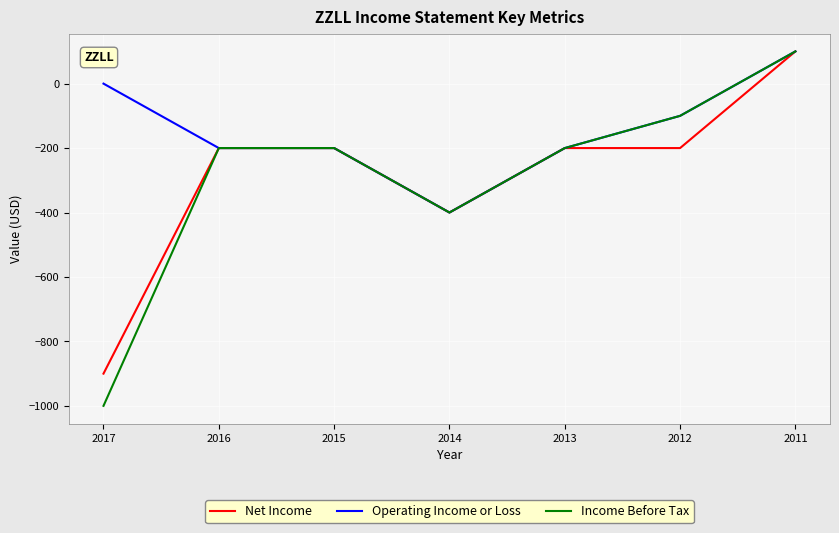

Rank the series at 2017 from highest to lowest value.

Operating Income or Loss, Net Income, Income Before Tax